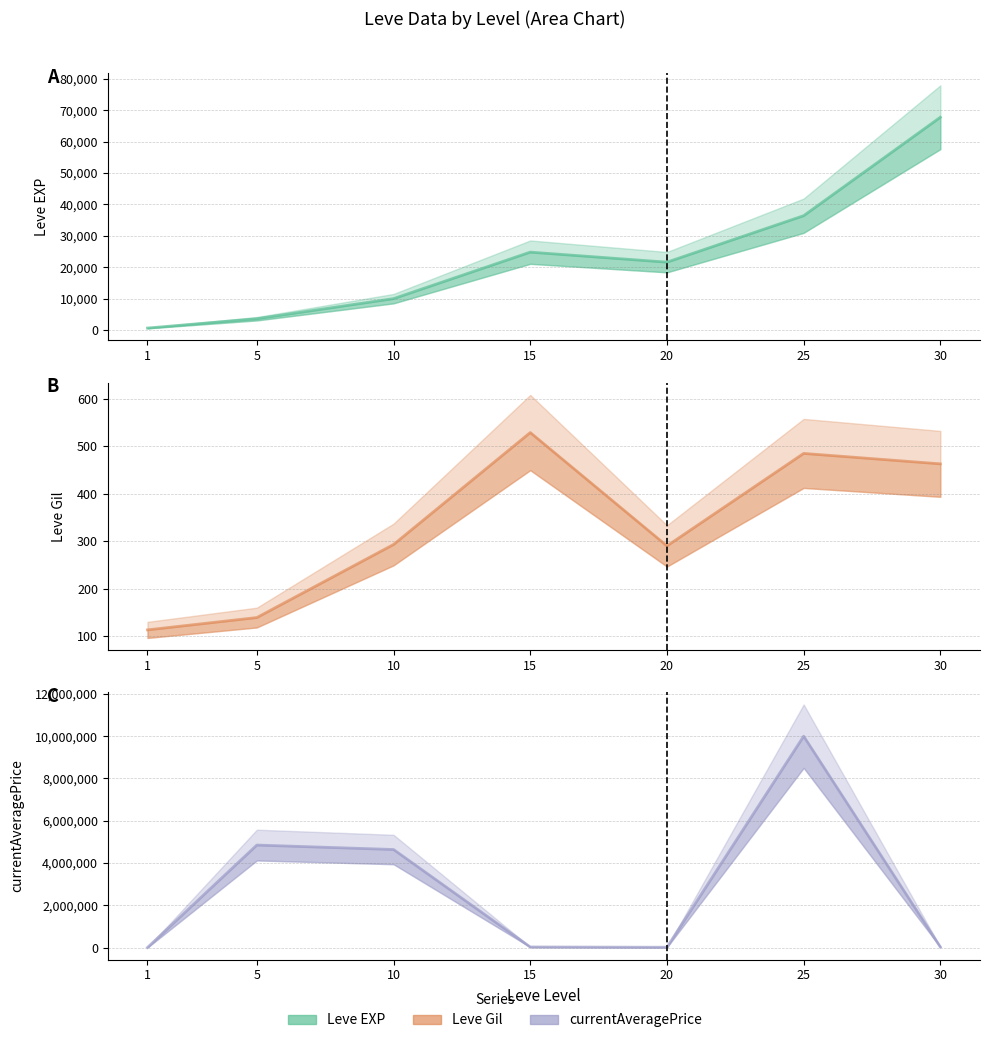

In Leve Gil, how many points are lower than both neighbors (excluding endpoints)?

1